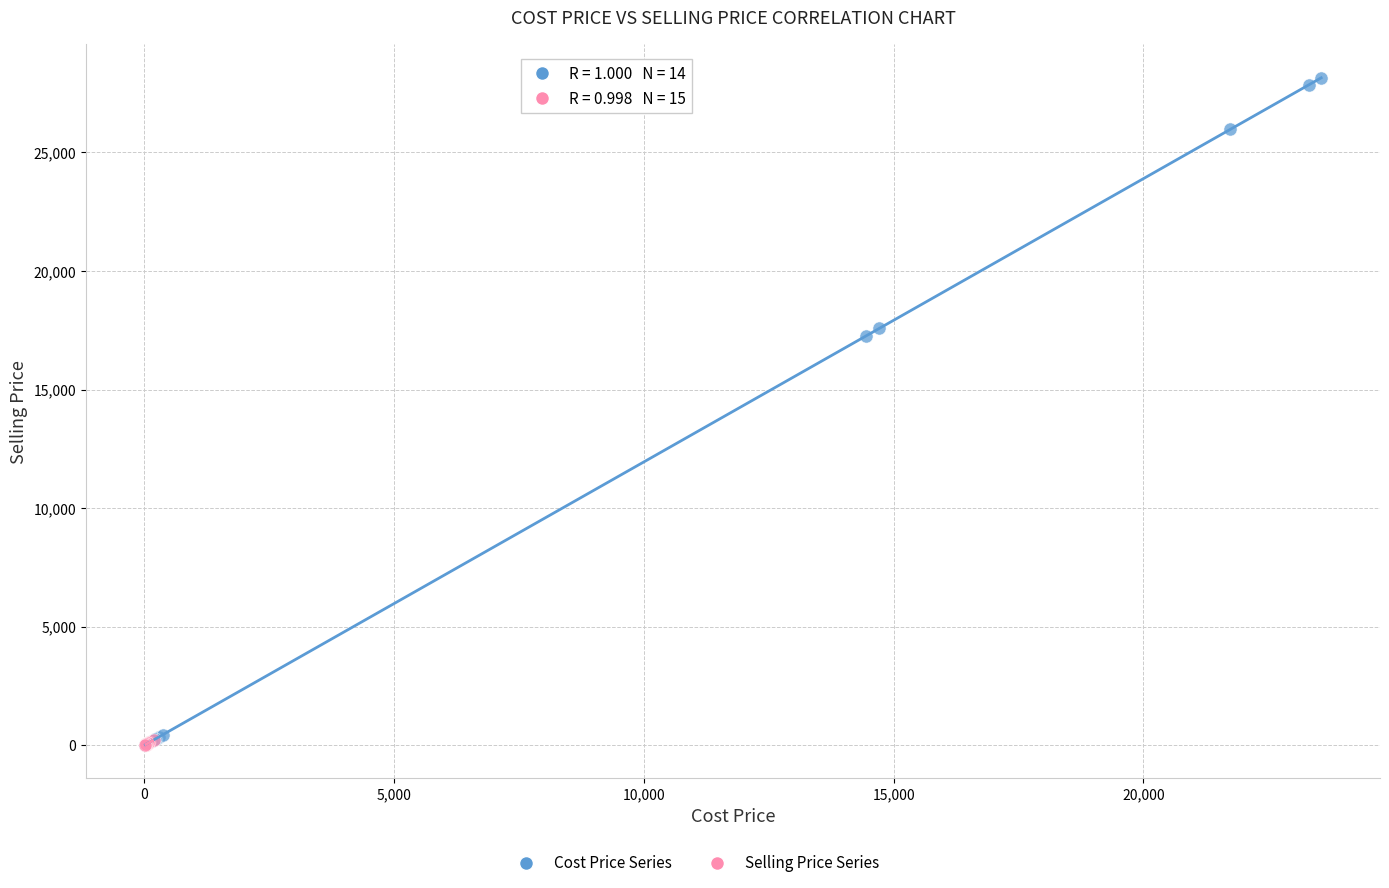

Which series reaches the maximum Y coordinate?

Cost Price Series